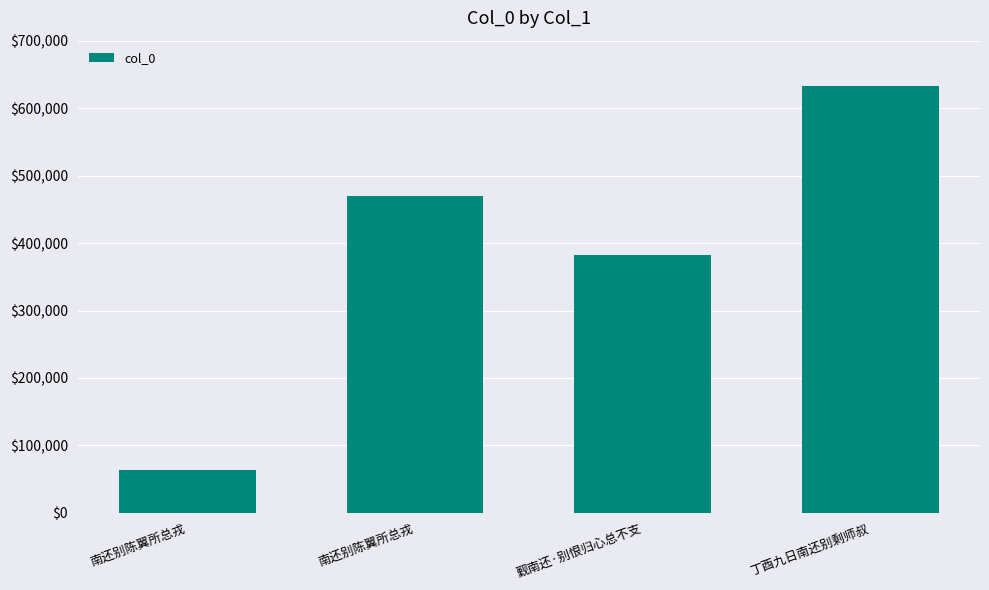

How many values are below 469152?

2